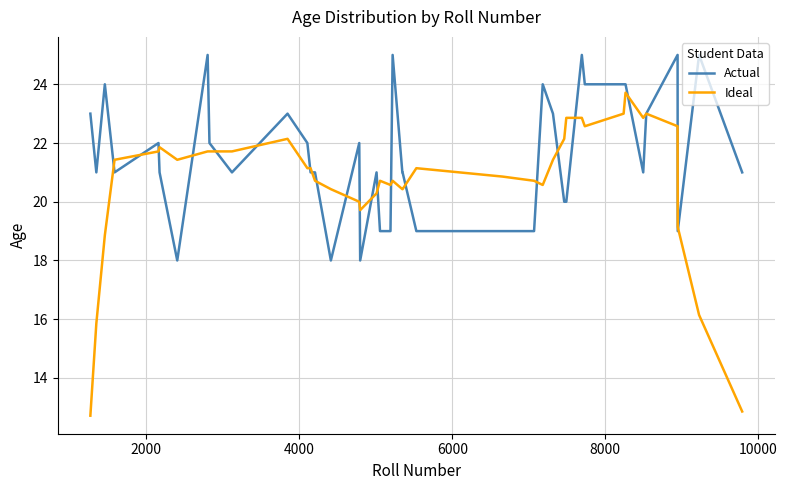

At how many categories does at least one series exceed 13?

40